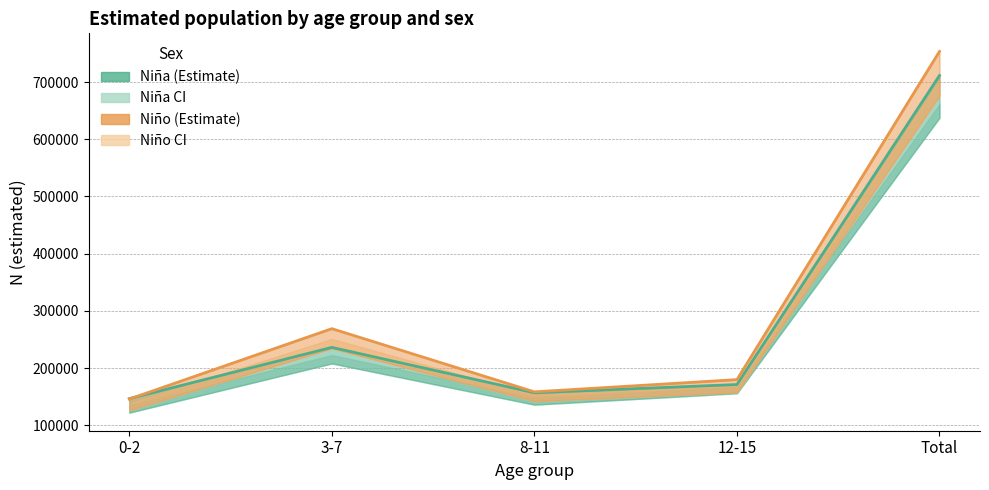

What value does the Nina_N_estimada series have at 8-11, to the nearest 50?

157050